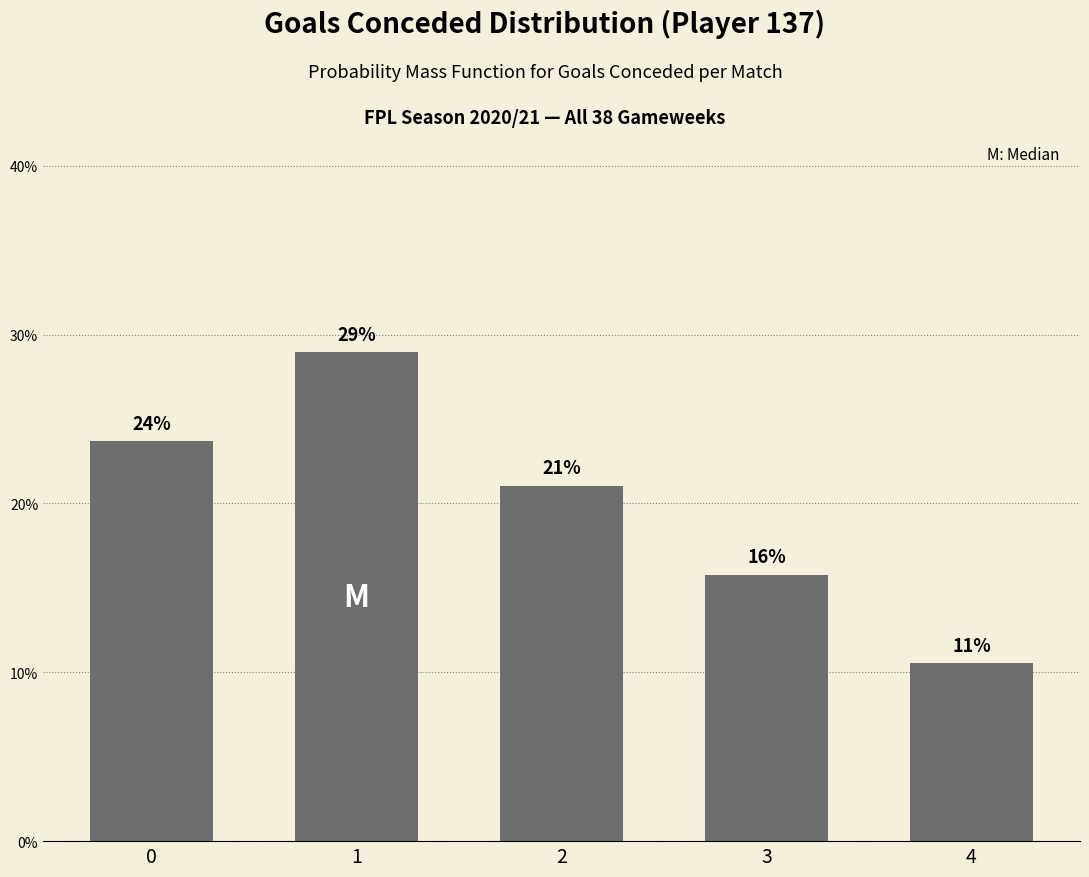

Reading left to right, what are all the values shown in this chart?

0.2	0.3	0.2	0.2	0.1